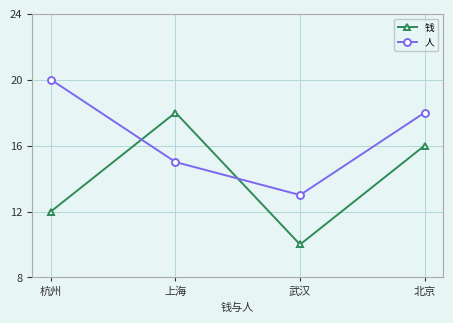

How many times do 钱 and 人 cross each other?

2